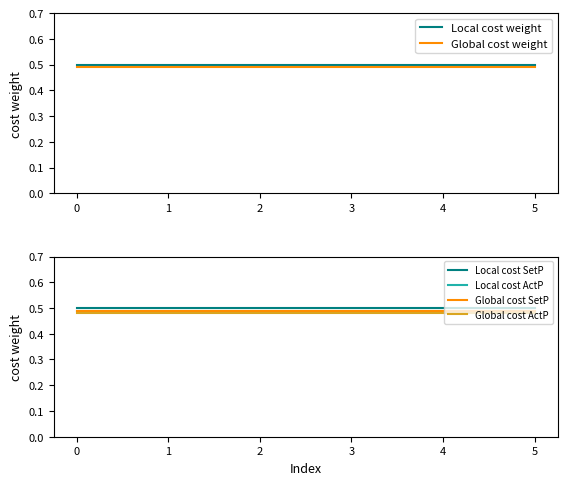

True or false: Global cost weight and Local cost weight cross at least once.

False